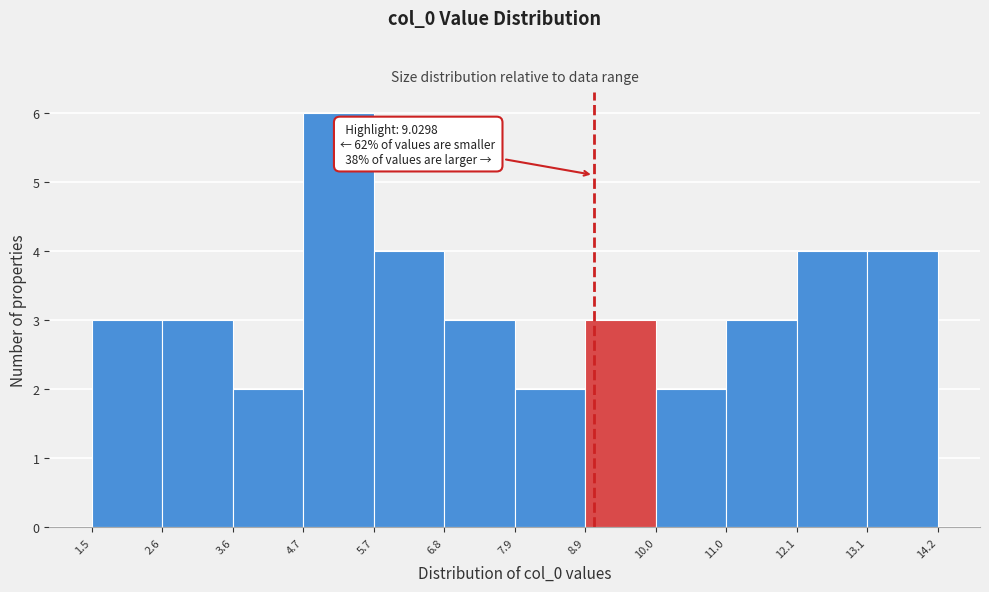

Which range on the x-axis has the tallest bar?

4.7 to 5.7